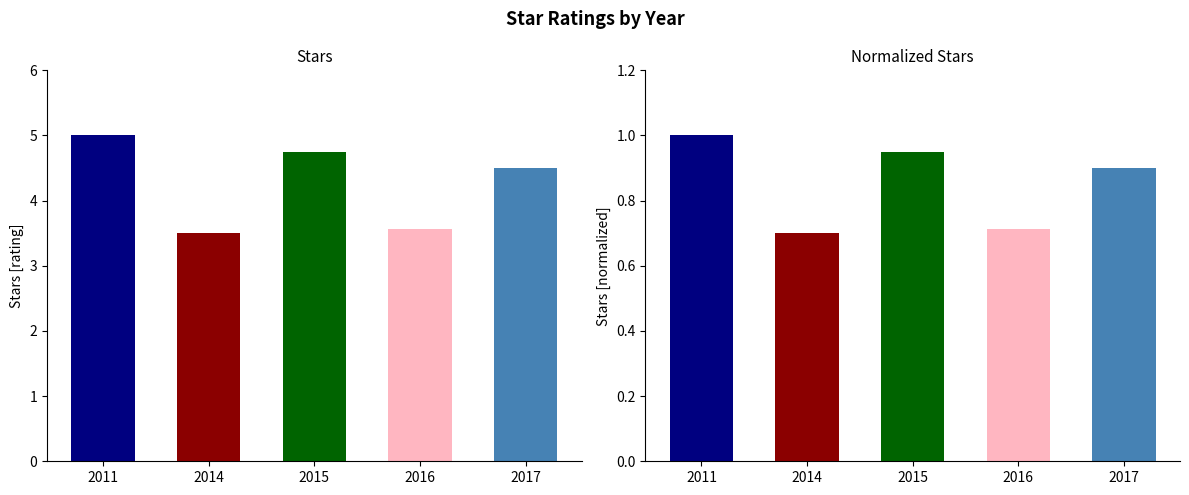

What is the greatest value displayed?

5.0